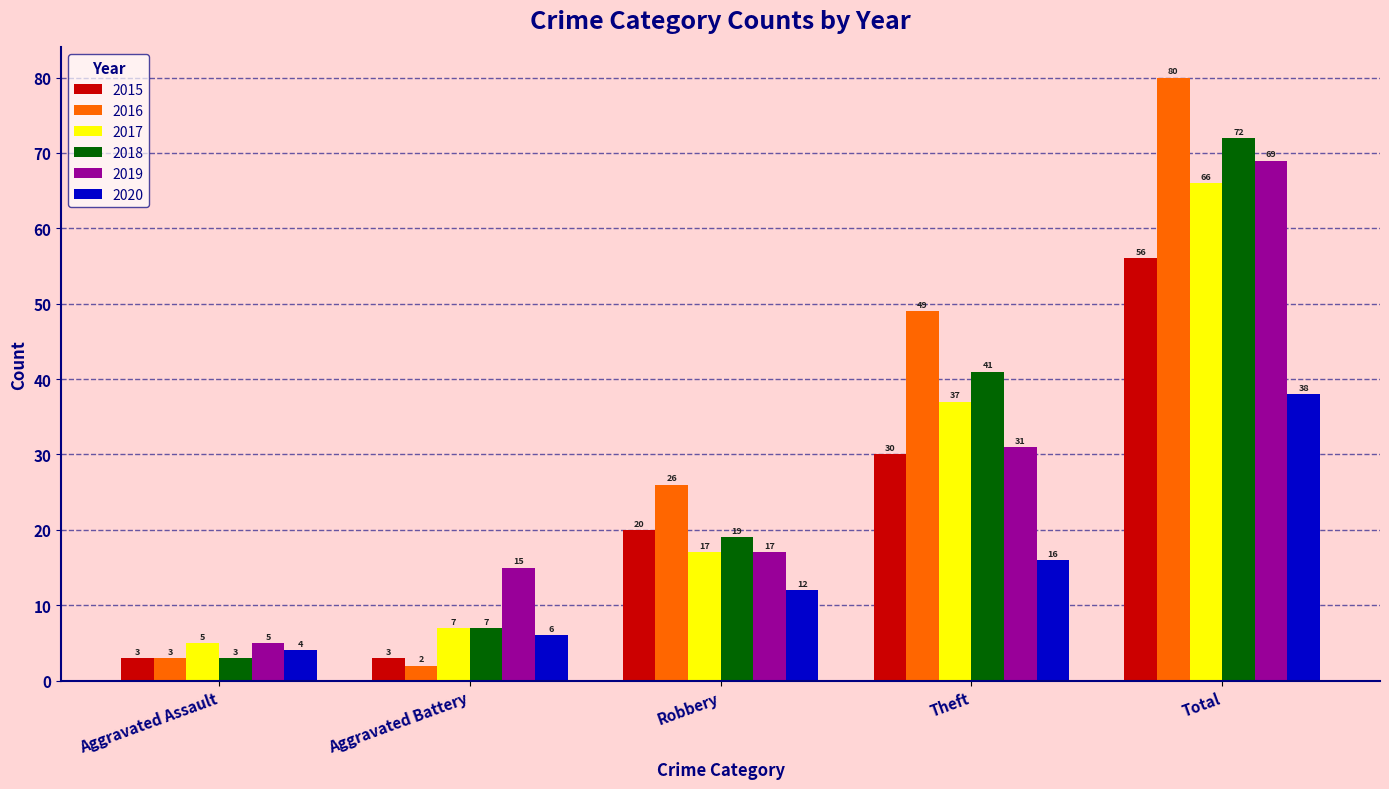

Between Aggravated Assault and Total, which series saw the biggest shift?

2016